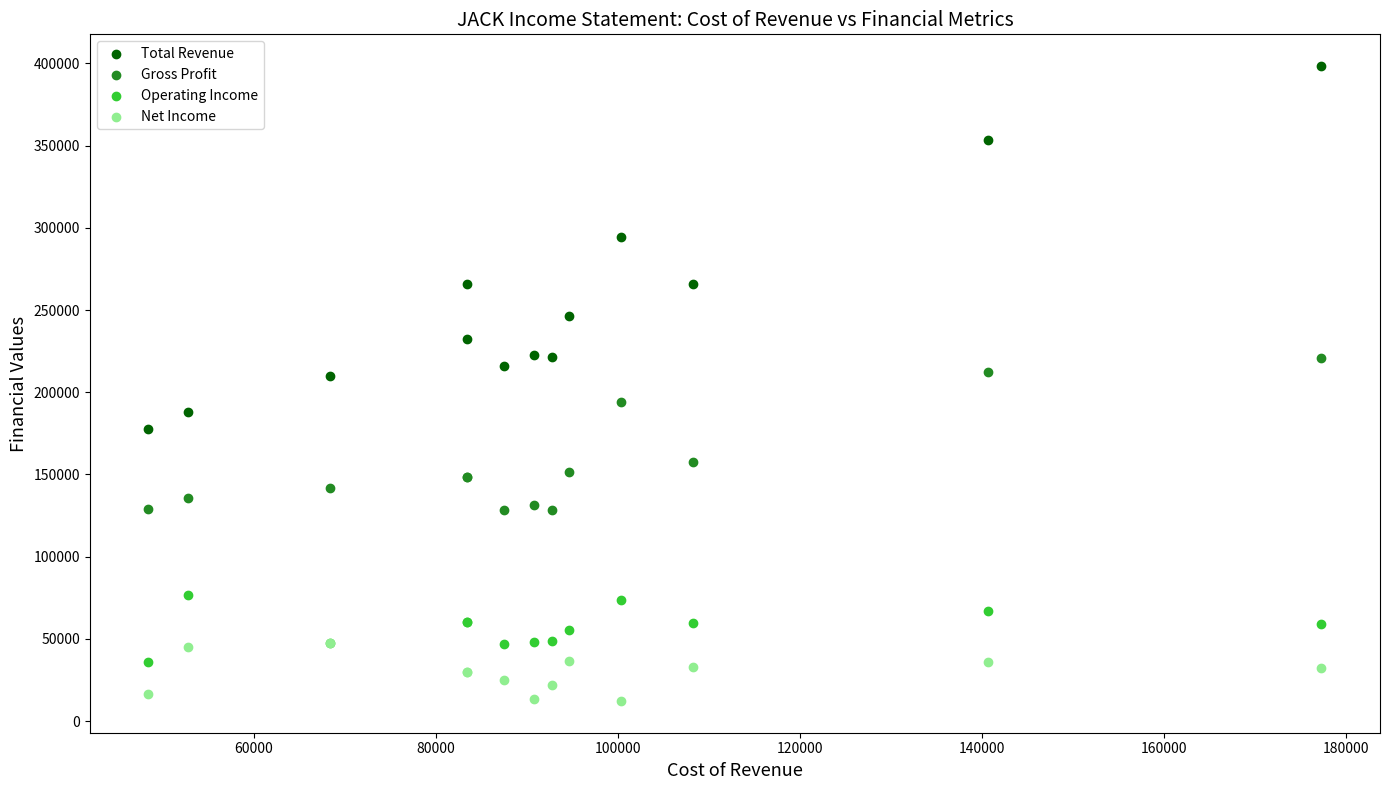

In the Total Revenue series, what Y value is closest to 287950?

294500